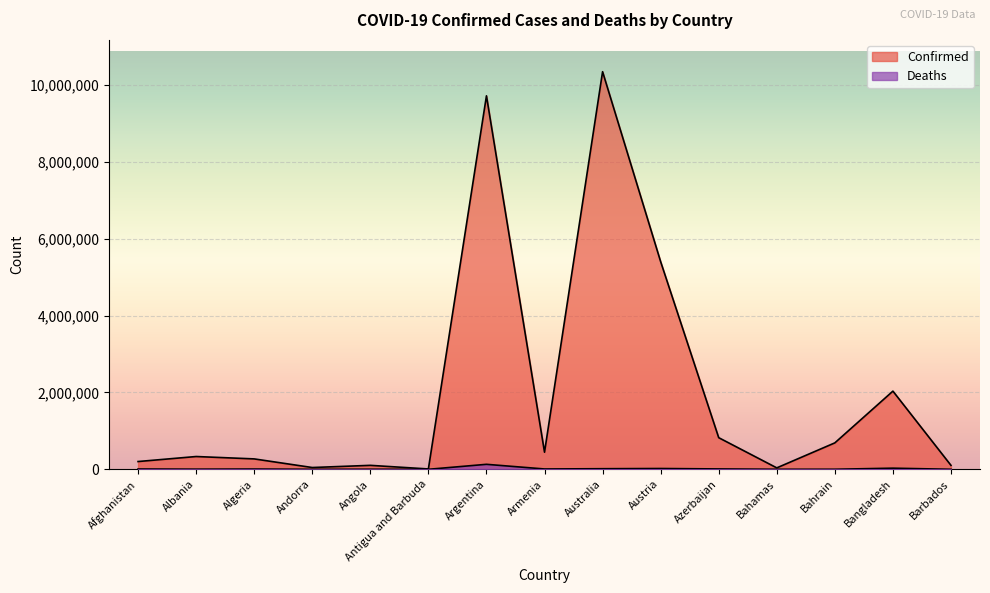

What is the value of the Confirmed point at the 3rd from the left?

270788